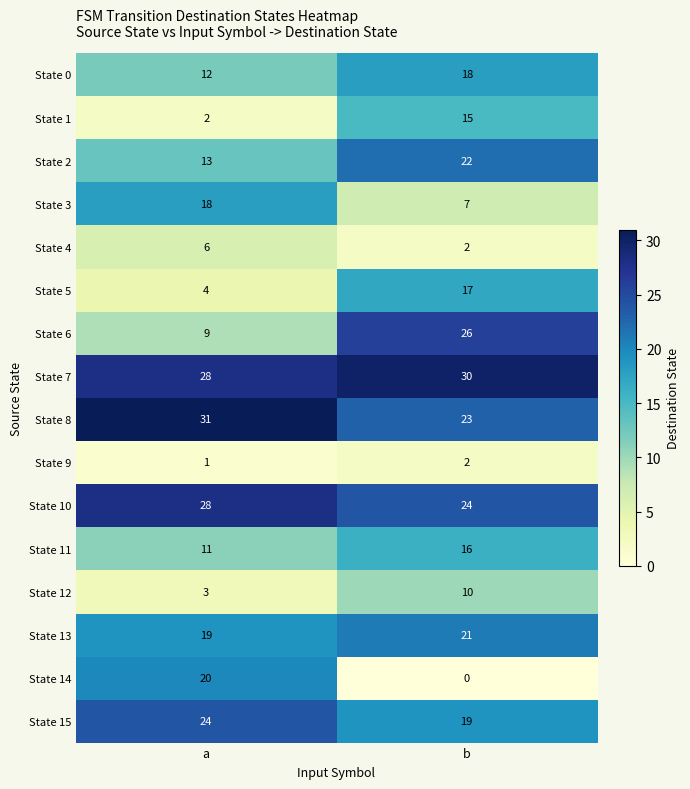

Count the number of data series in this chart.

16